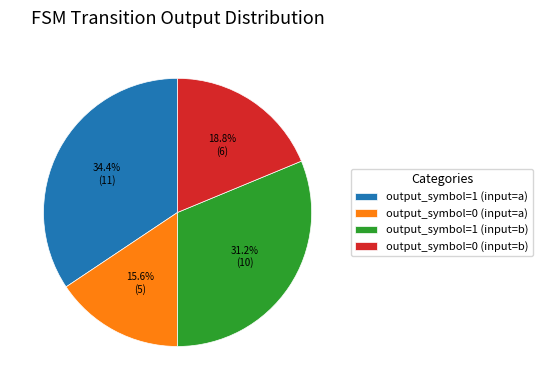

What portion of the pie excludes output_symbol=1 (input=a)?

65.6%